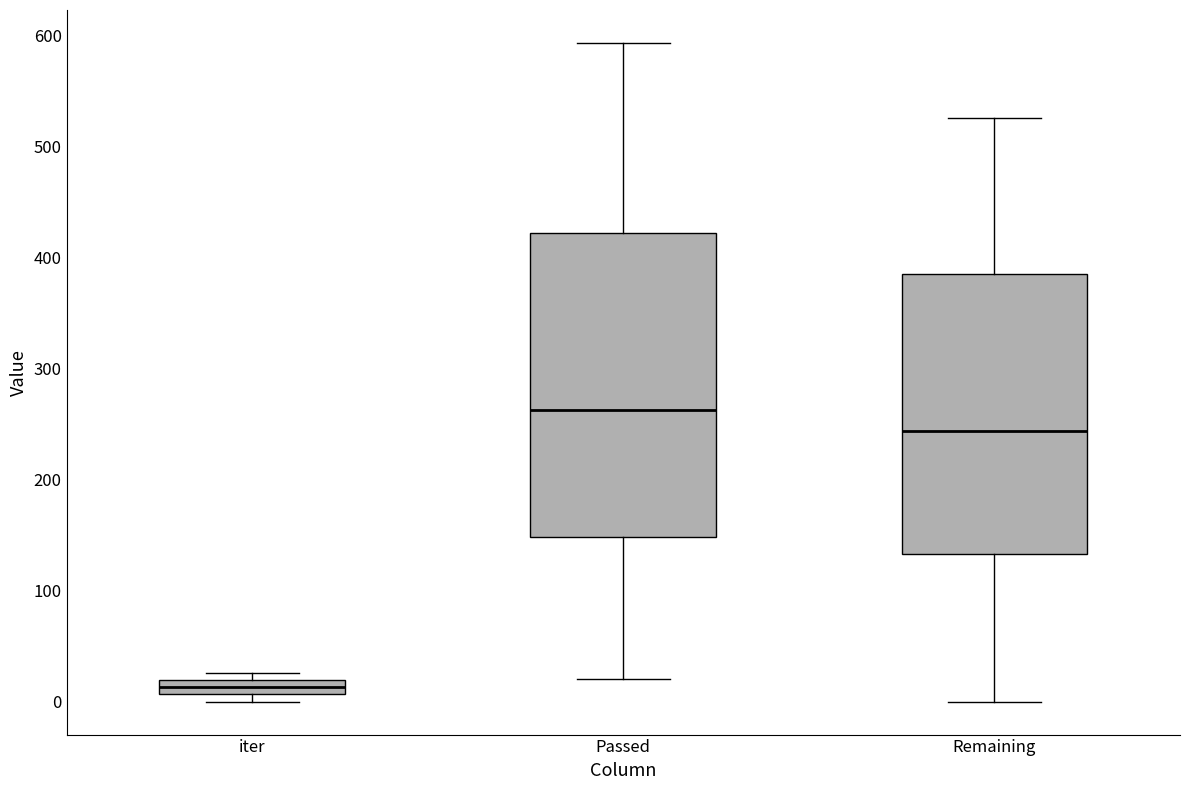

Comparing the boxes themselves (not the whiskers), which one is the tallest?

Passed